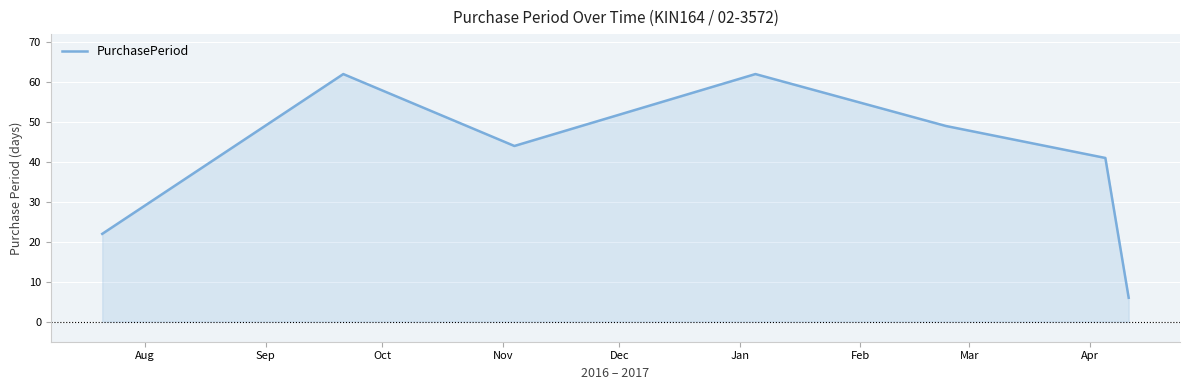

Reading left to right, transcribe all the data shown in this chart.

22	62	44	62	49	41	6